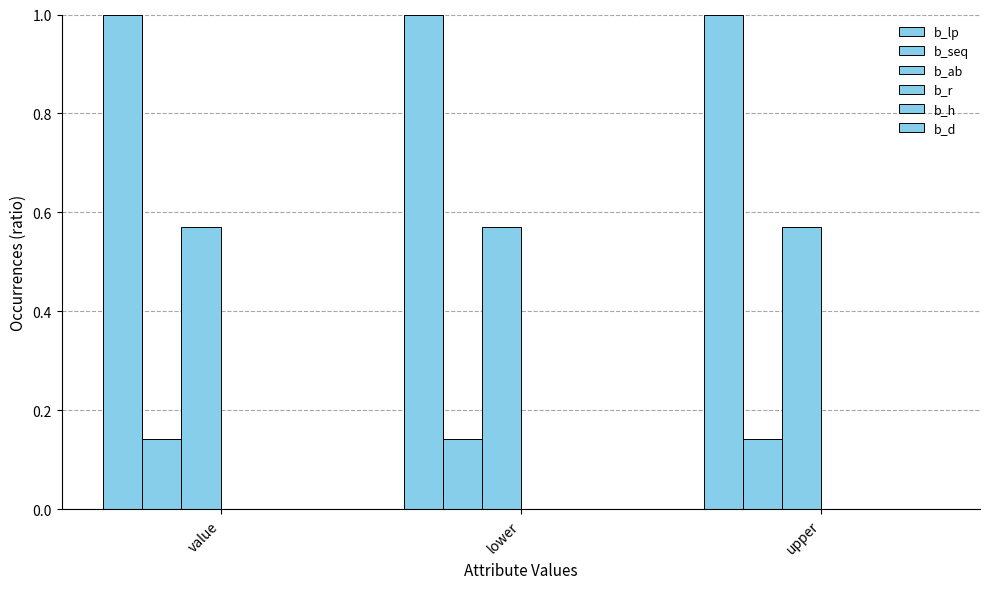

What is the highest value of the b_lp series?

1.0